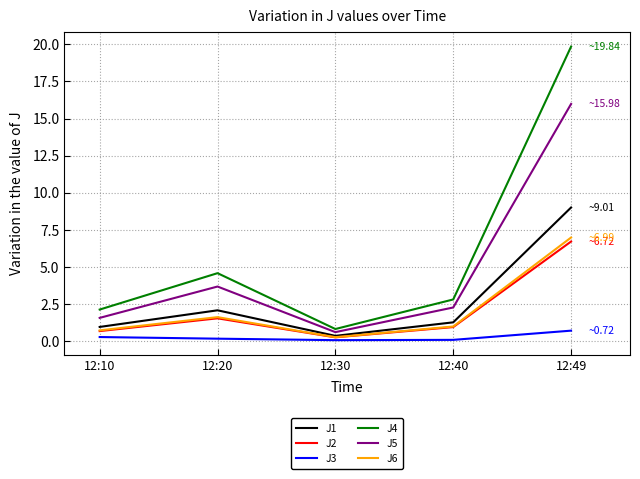

In J1, how many points are higher than both neighbors (excluding endpoints)?

1